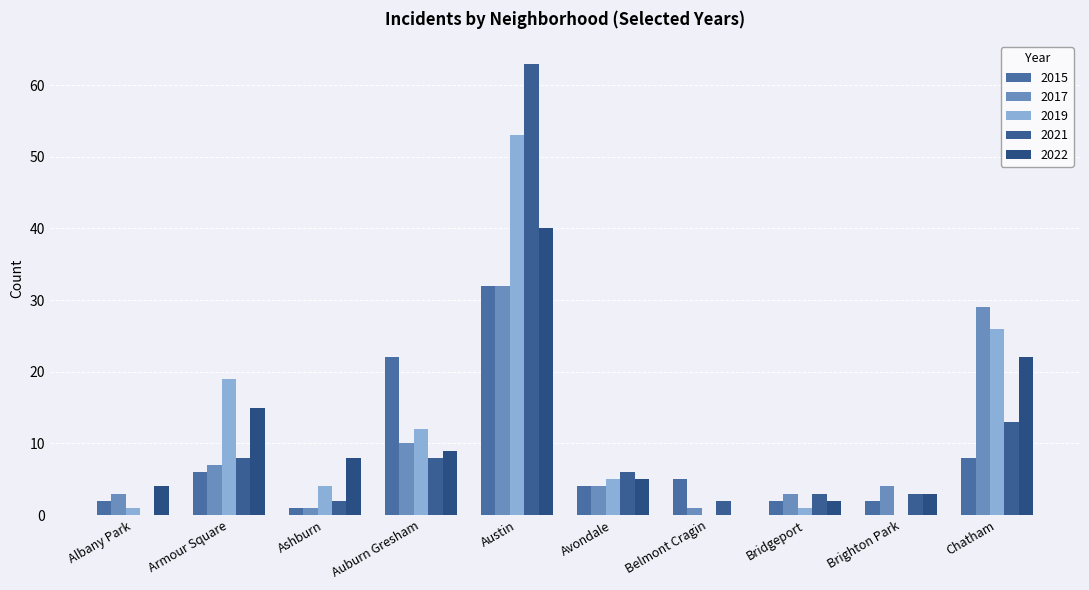

The 2022 series shows 5 at Avondale. True or false?

True